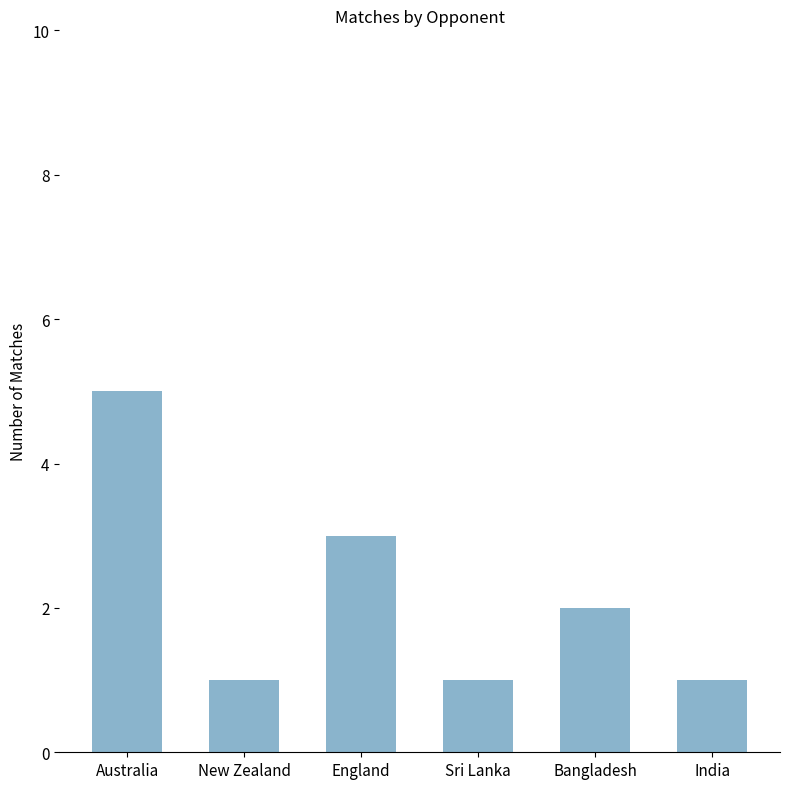

Where is the data nearest to the value 3?

England